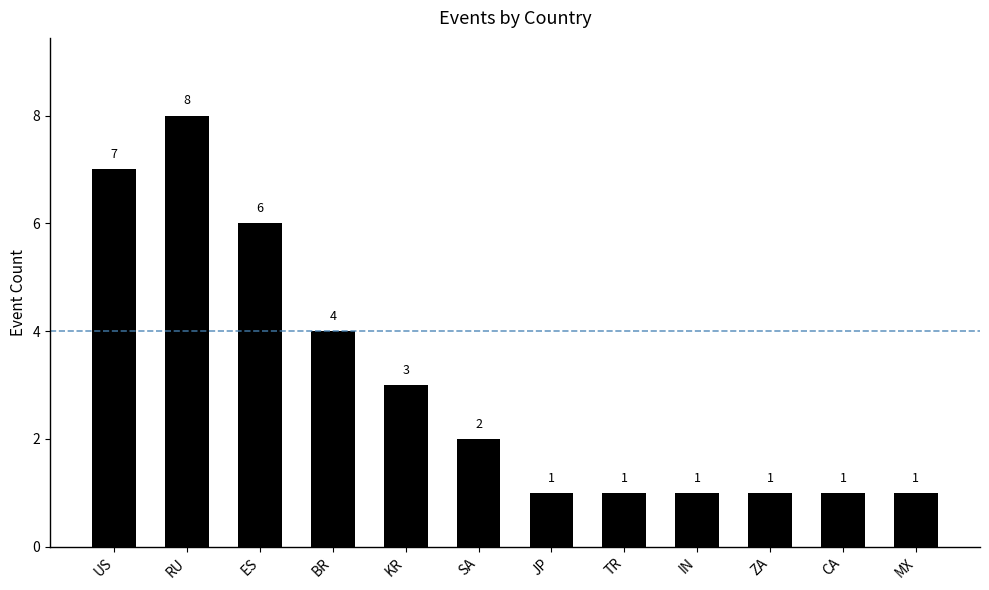

What is the value of the 6th bar from the left?

2